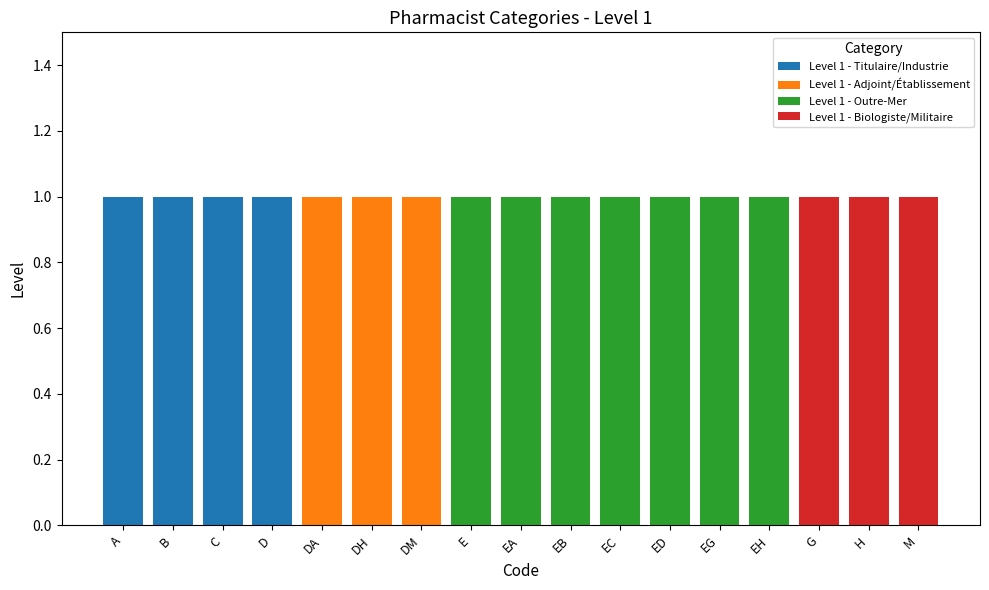

The Level 1 - Titulaire/Industrie series shows 0 at E. True or false?

True